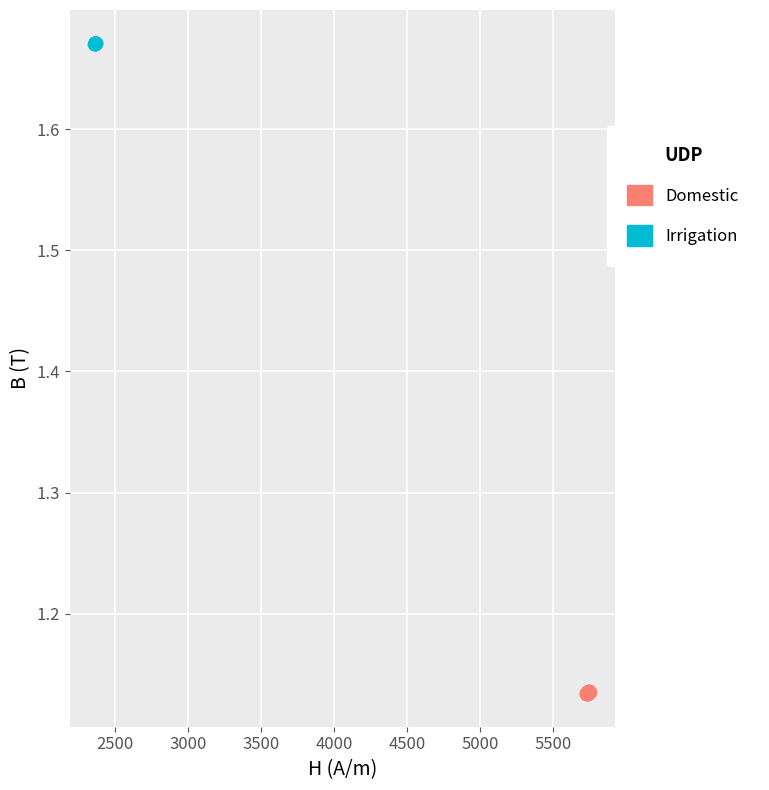

Which series contains the highest Y value?

Irrigation